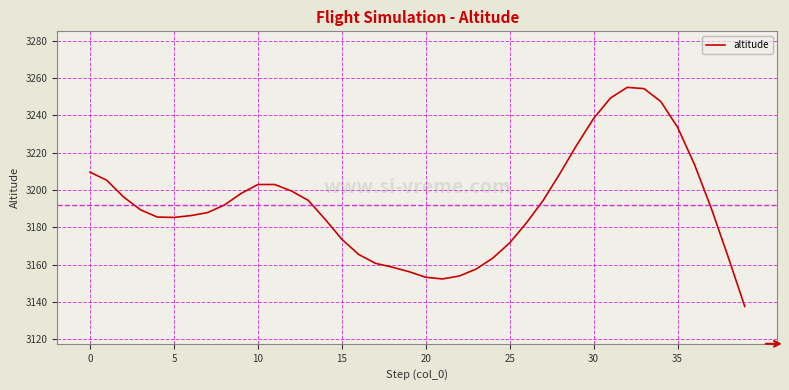

What is the sum of all values?

127682.7